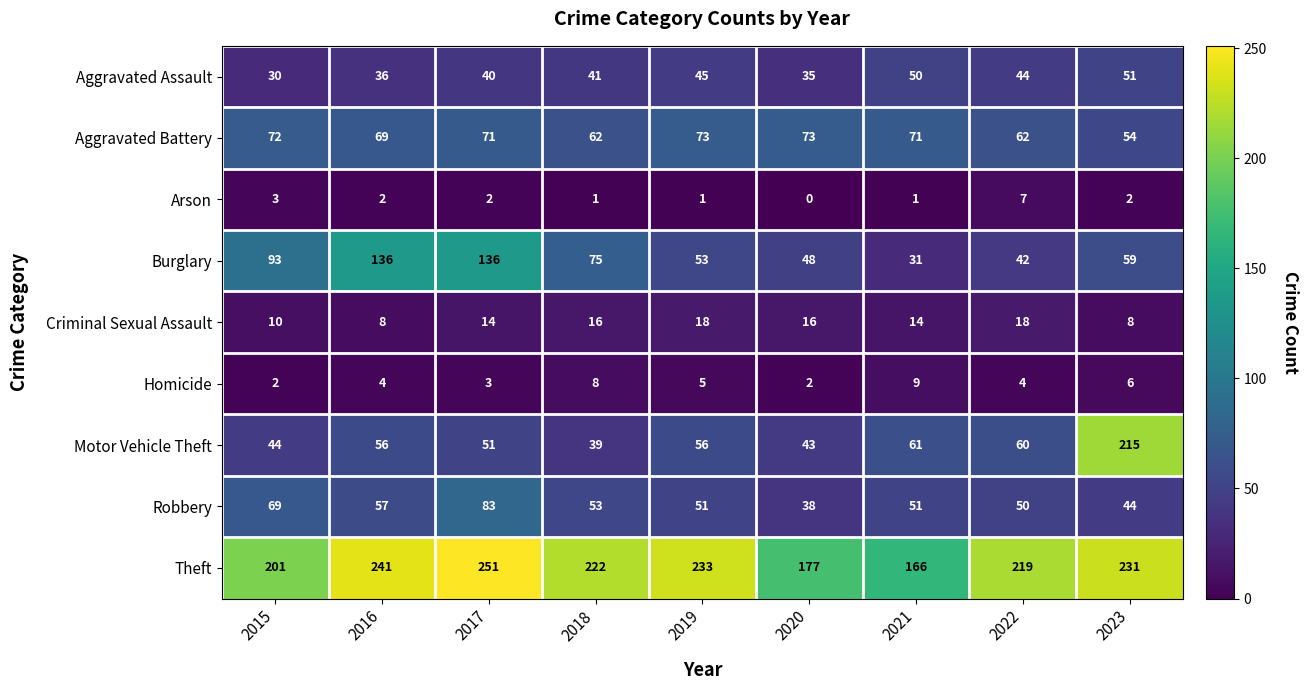

Which series has the widest spread of values?

Motor Vehicle Theft